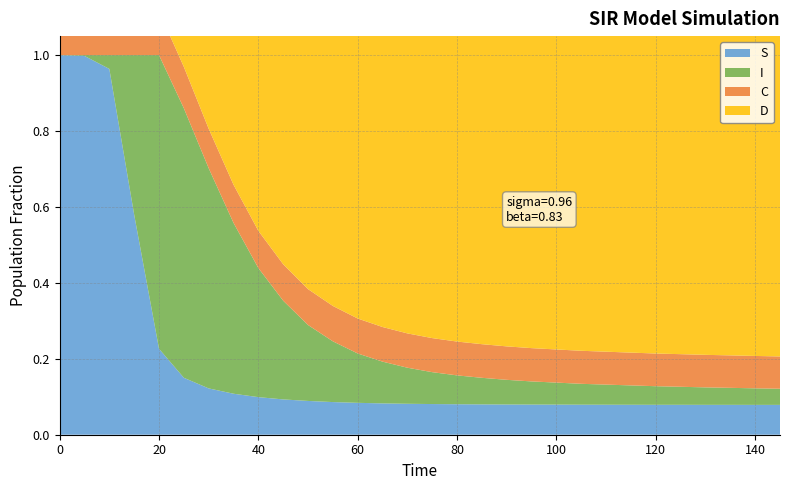

Reading left to right, transcribe all the data shown in this chart.

S: 0.0=1.0	5.0=1.0	10.0=1.0	15.0=0.6	20.0=0.2	25.0=0.1	30.0=0.1	35.0=0.1	40.0=0.1	45.0=0.1	50.0=0.1	55.0=0.1	60.0=0.1	65.0=0.1	70.0=0.1	75.0=0.1	80.0=0.1	85.0=0.1	90.0=0.1	95.0=0.1	100.0=0.1	105.0=0.1	110.0=0.1	115.0=0.1	120.0=0.1	125.0=0.1	130.0=0.1	135.0=0.1	140.0=0.1	145.0=0.1
I: 0.0=0.0	5.0=0.0	10.0=0.0	15.0=0.4	20.0=0.8	25.0=0.7	30.0=0.6	35.0=0.5	40.0=0.3	45.0=0.3	50.0=0.2	55.0=0.2	60.0=0.1	65.0=0.1	70.0=0.1	75.0=0.1	80.0=0.1	85.0=0.1	90.0=0.1	95.0=0.1	100.0=0.1	105.0=0.1	110.0=0.1	115.0=0.1	120.0=0.0	125.0=0.0	130.0=0.0	135.0=0.0	140.0=0.0	145.0=0.0
C: 0.0=0.5	5.0=0.3	10.0=0.2	15.0=0.1	20.0=0.1	25.0=0.1	30.0=0.1	35.0=0.1	40.0=0.1	45.0=0.1	50.0=0.1	55.0=0.1	60.0=0.1	65.0=0.1	70.0=0.1	75.0=0.1	80.0=0.1	85.0=0.1	90.0=0.1	95.0=0.1	100.0=0.1	105.0=0.1	110.0=0.1	115.0=0.1	120.0=0.1	125.0=0.1	130.0=0.1	135.0=0.1	140.0=0.1	145.0=0.1
D: 0.0=0.5	5.0=0.7	10.0=0.8	15.0=0.9	20.0=0.9	25.0=0.9	30.0=0.9	35.0=0.9	40.0=0.9	45.0=0.9	50.0=0.9	55.0=0.9	60.0=0.9	65.0=0.9	70.0=0.9	75.0=0.9	80.0=0.9	85.0=0.9	90.0=0.9	95.0=0.9	100.0=0.9	105.0=0.9	110.0=0.9	115.0=0.9	120.0=0.9	125.0=0.9	130.0=0.9	135.0=0.9	140.0=0.9	145.0=0.9